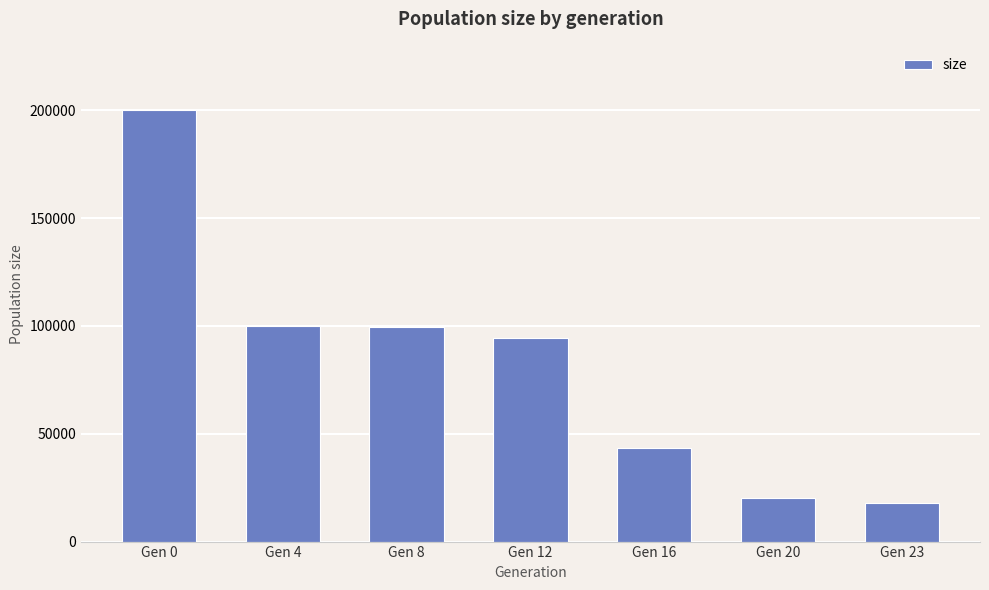

What is the ratio of the value at Gen 8 to the value at Gen 0?

0.5